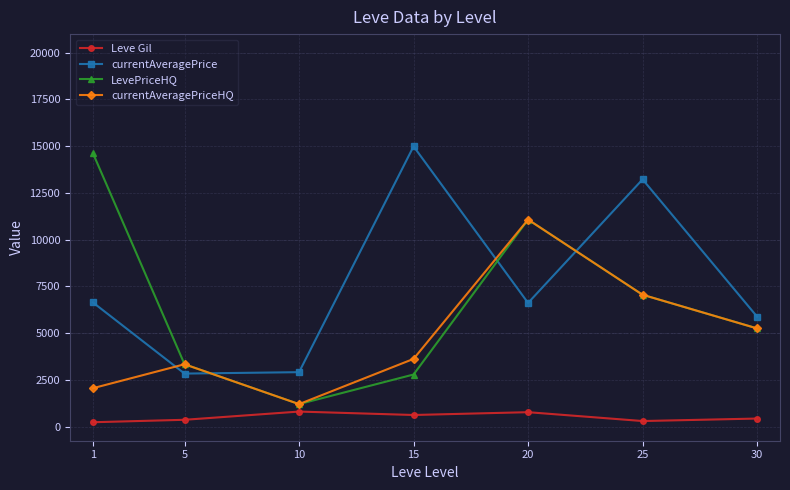

Rank the series by their average value, from lowest to highest.

Leve Gil, currentAveragePriceHQ, LevePriceHQ, currentAveragePrice